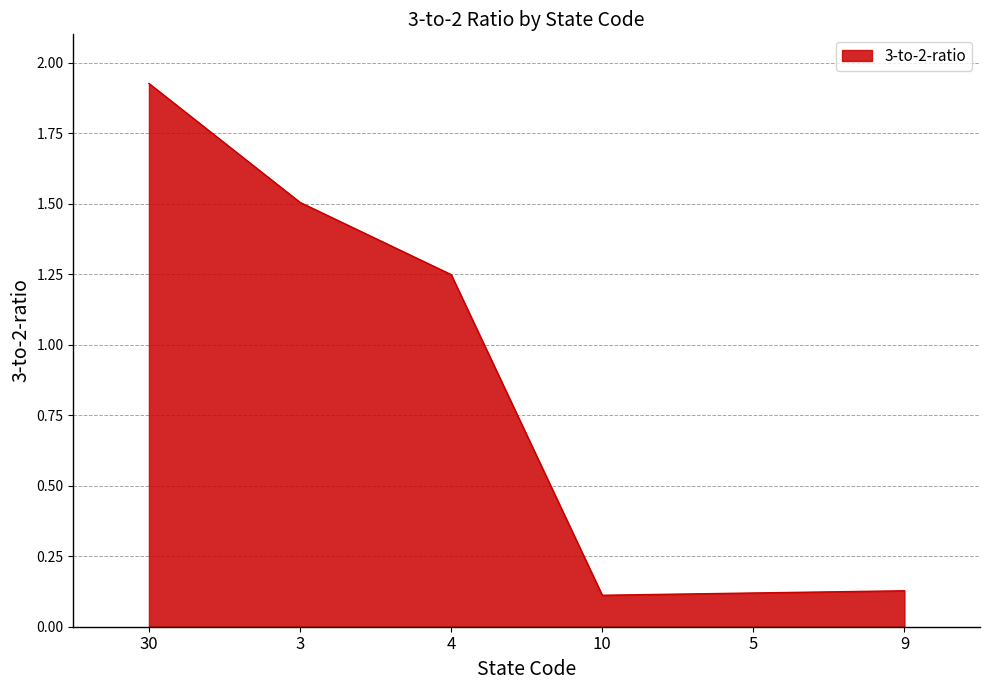

Which label corresponds to the largest value in the chart?

30